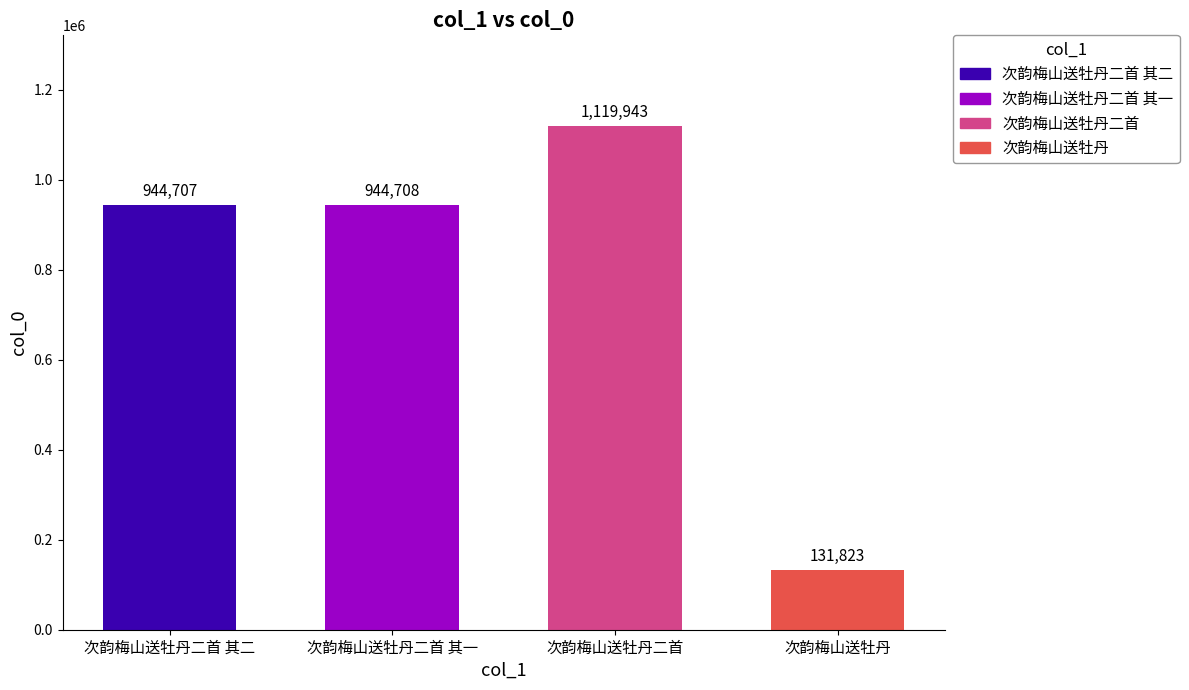

Approximately how many times larger is the value at 次韵梅山送牡丹二首 其二 compared to 次韵梅山送牡丹二首 其一?

1.0